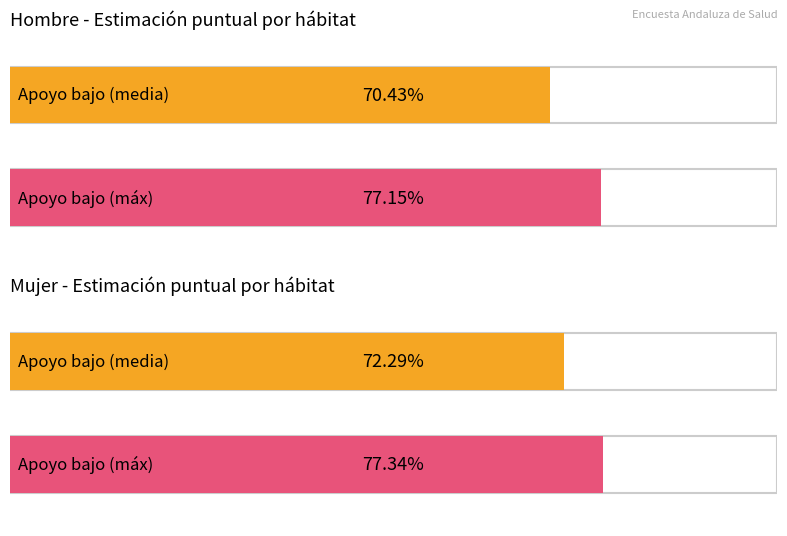

How many data points does each series have?

4